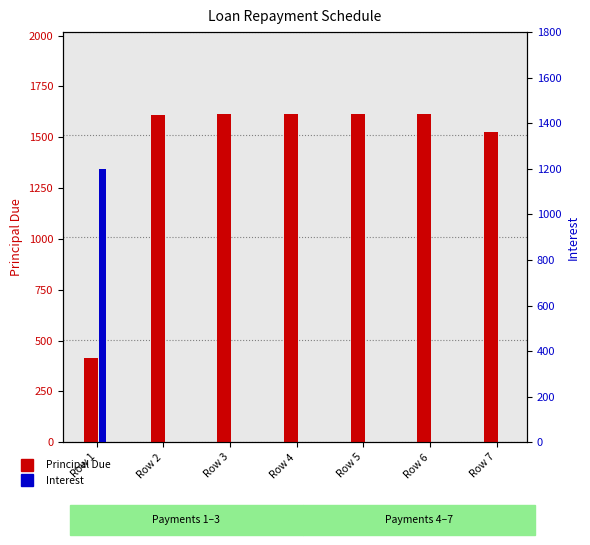

What is the value of the Interest bar at the 5th from the left?

1.6